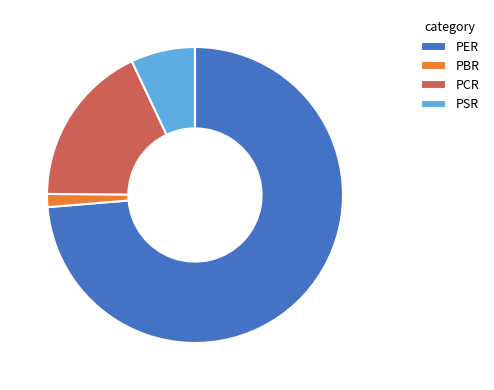

Is the sum of PCR and PBR greater than half?

No